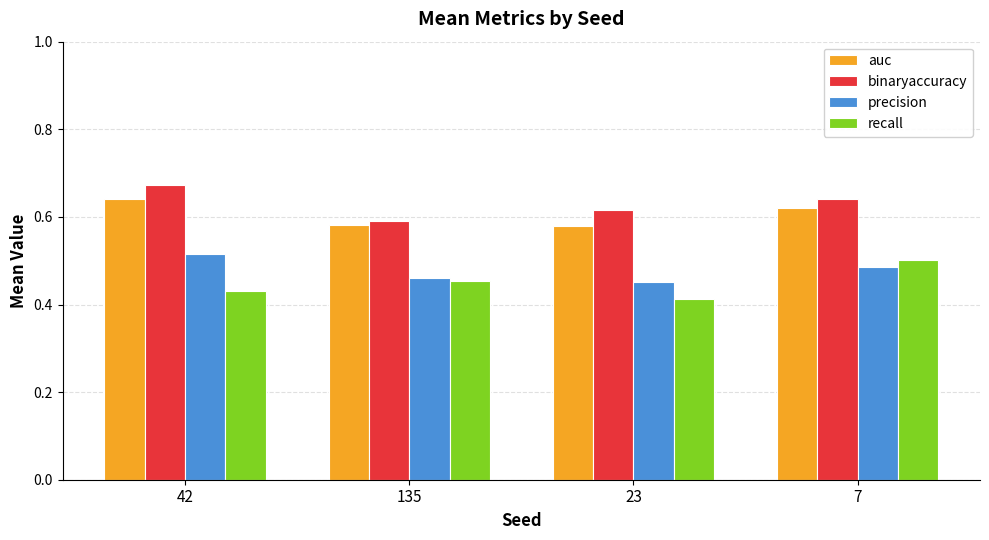

At which category does the chart reach its peak across all series?

42